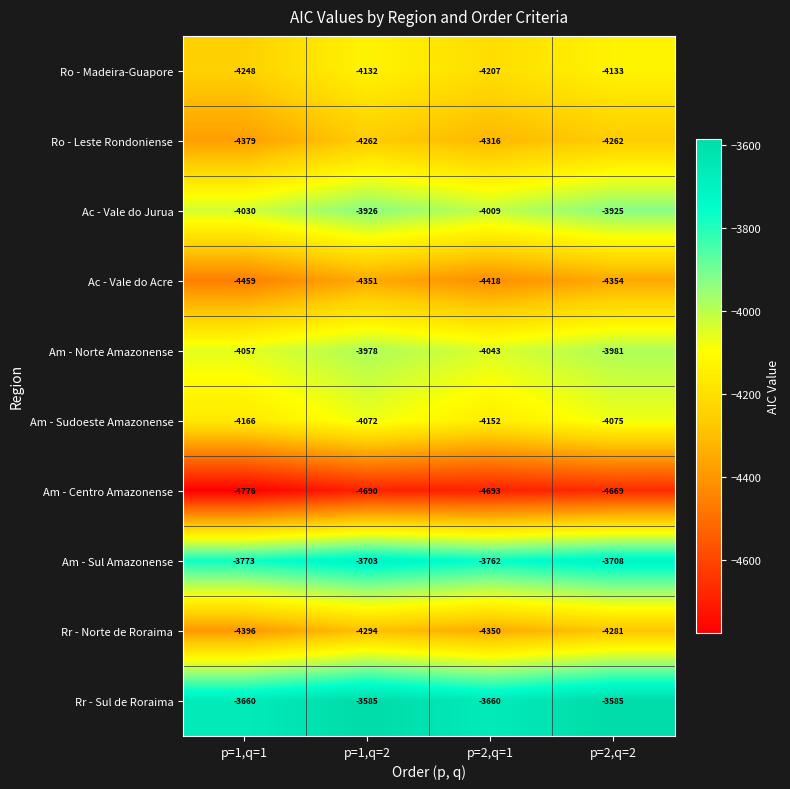

What is the difference between the highest and lowest values at p=1,q=2?

1105